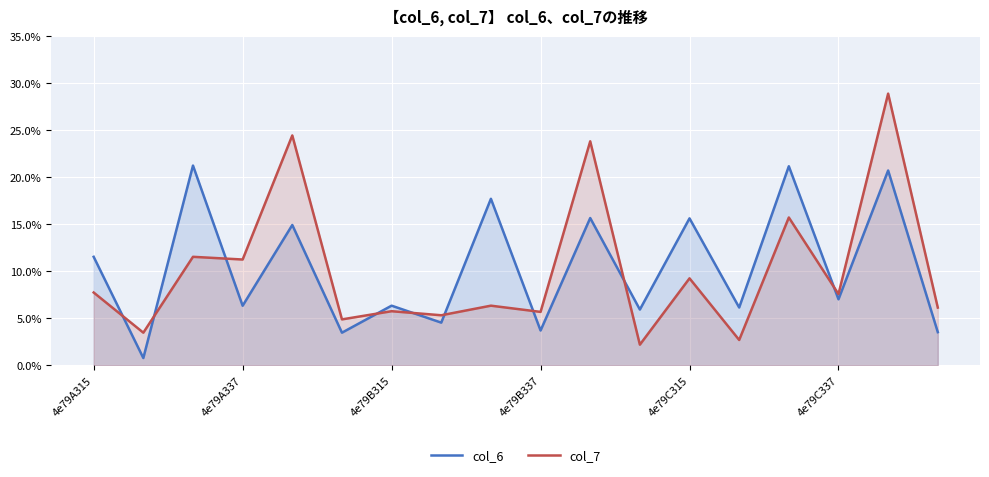

Which has a higher value, 11 or 8?

8